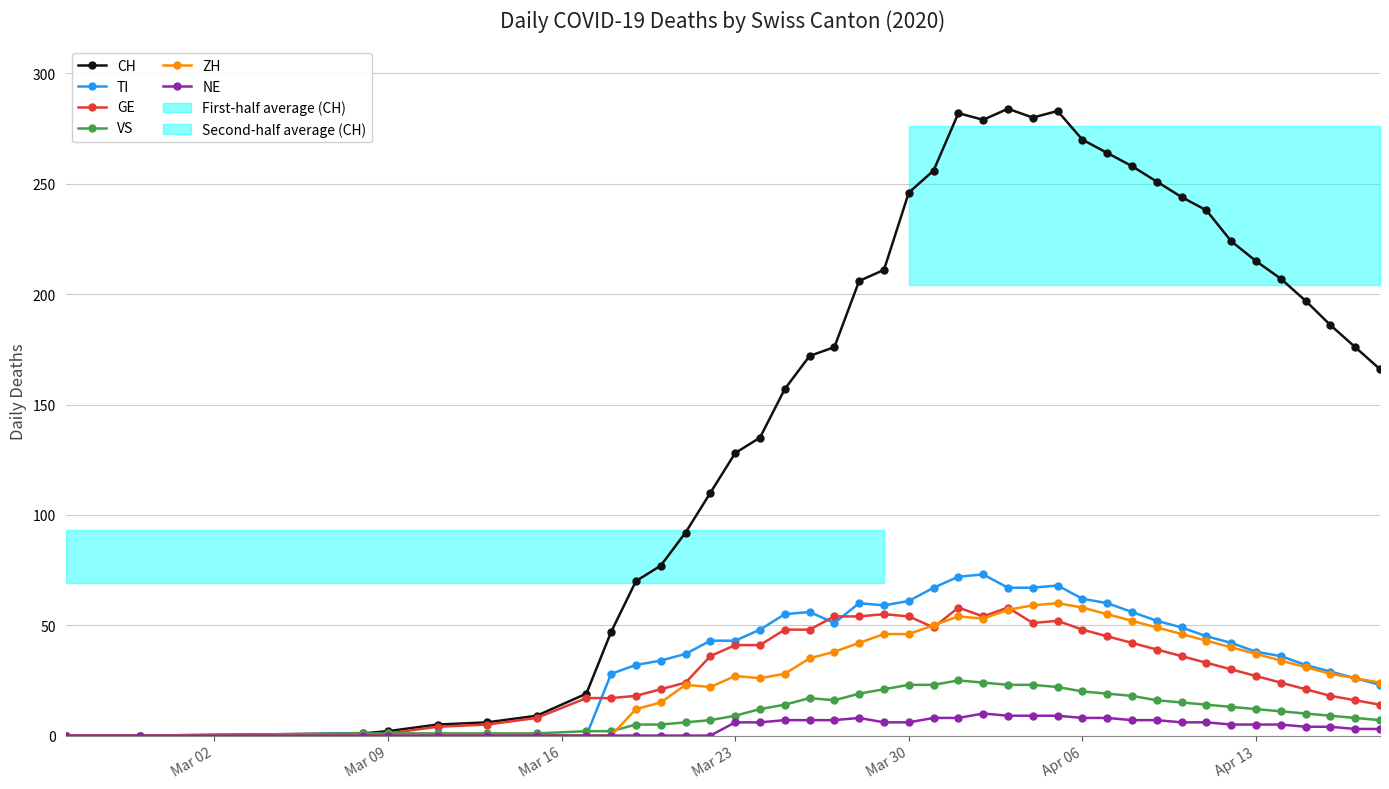

True or false: GE has more than 2 points higher than both neighbors.

True